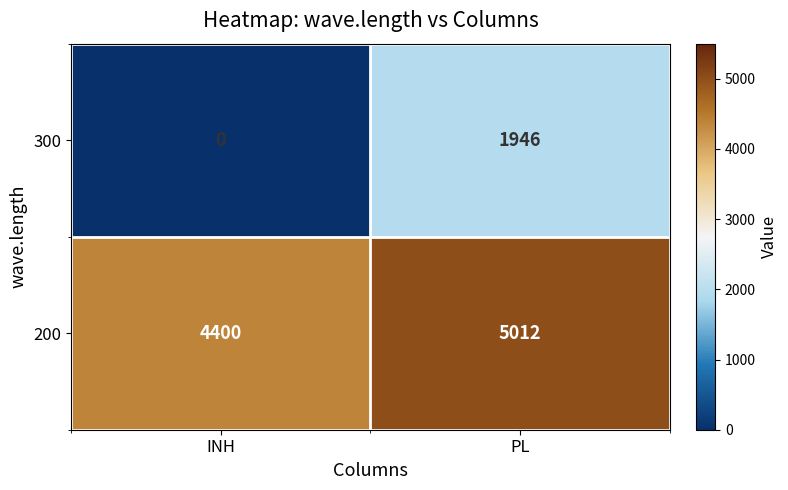

Which series changed the most between INH and PL?

300